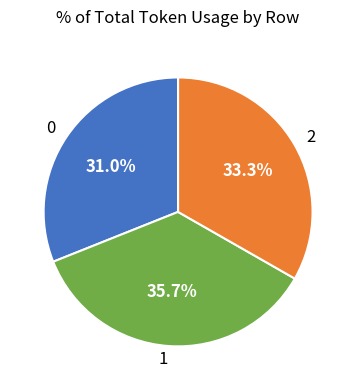

Rank the categories by value from highest to lowest.

1, 2, 0